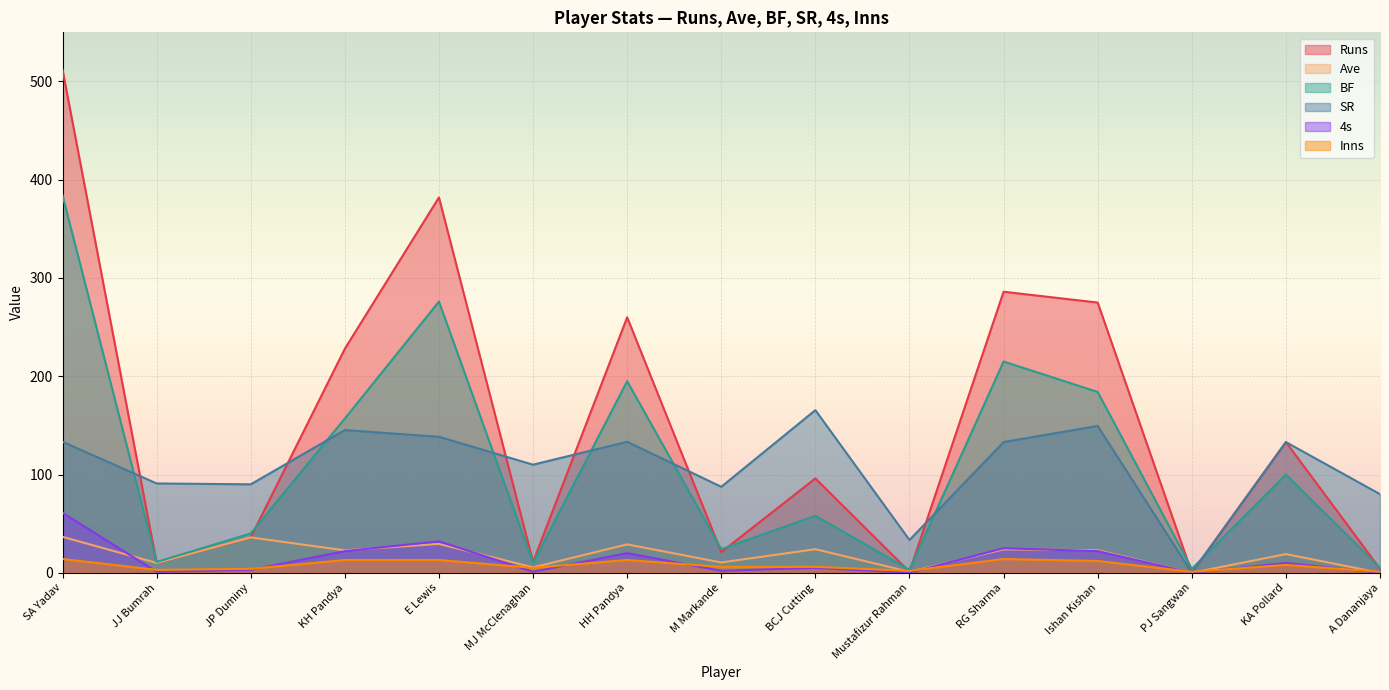

Reading left to right, what are all the values shown in this chart?

Runs: 512.0	10.0	36.0	228.0	382.0	11.0	260.0	21.0	96.0	1.0	286.0	275.0	0.0	133.0	4.0
Ave: 36.6	10.0	36.0	22.8	29.4	5.5	28.9	10.5	24.0	1.0	23.8	22.9	0.0	19.0	0.0
BF: 384.0	11.0	40.0	157.0	276.0	10.0	195.0	24.0	58.0	3.0	215.0	184.0	4.0	100.0	5.0
SR: 133.3	90.9	90.0	145.2	138.4	110.0	133.3	87.5	165.5	33.3	133.0	149.4	0.0	133.0	80.0
4s: 61.0	1.0	3.0	22.0	32.0	1.0	20.0	2.0	5.0	0.0	25.0	22.0	0.0	10.0	0.0
Inns: 14.0	3.0	4.0	13.0	13.0	5.0	13.0	6.0	6.0	2.0	14.0	12.0	1.0	8.0	1.0